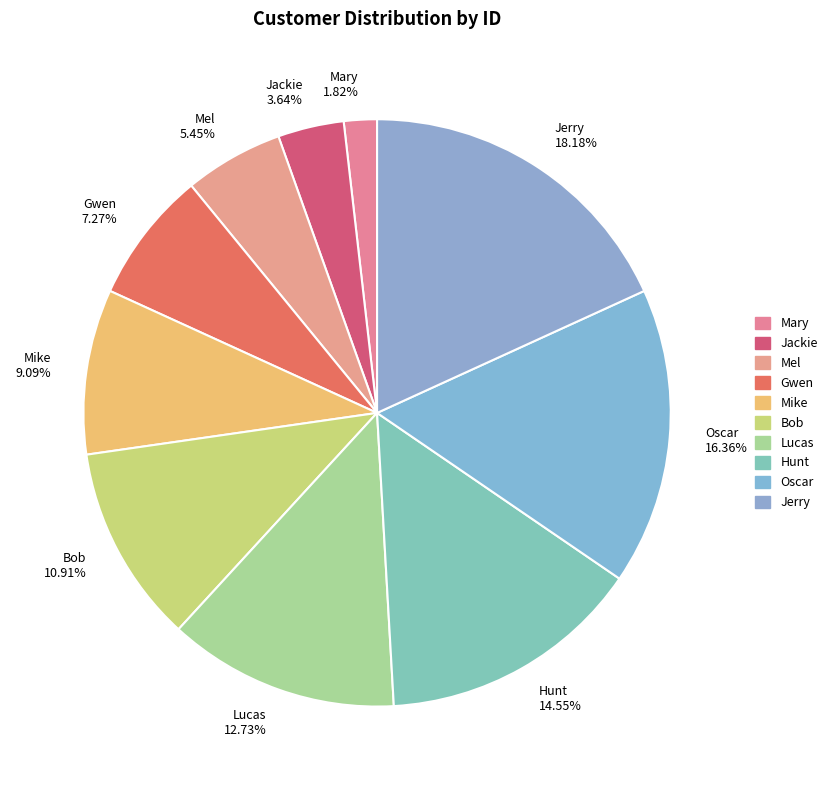

To the nearest percent, what portion does Jackie represent?

4%